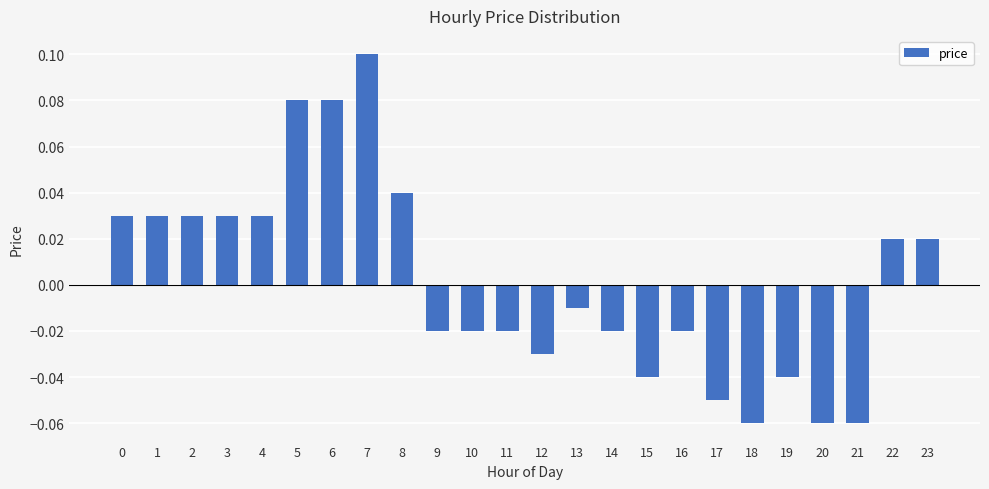

Which category has the highest value across all series?

7